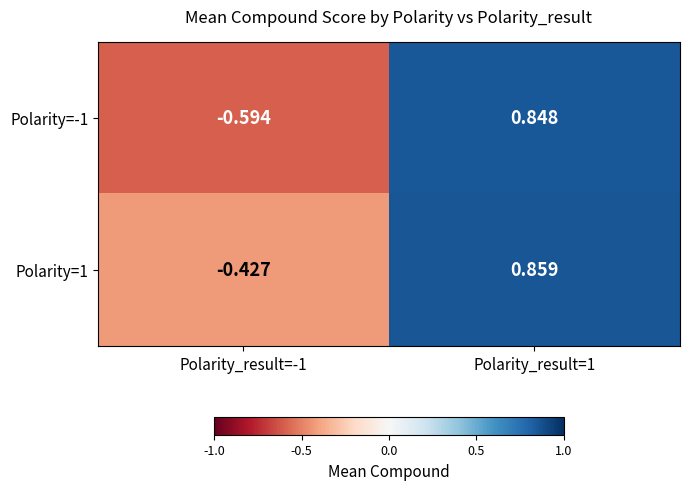

Is the value of Polarity=1 at Polarity_result=-1 greater than the value of Polarity=-1 at Polarity_result=-1?

Yes